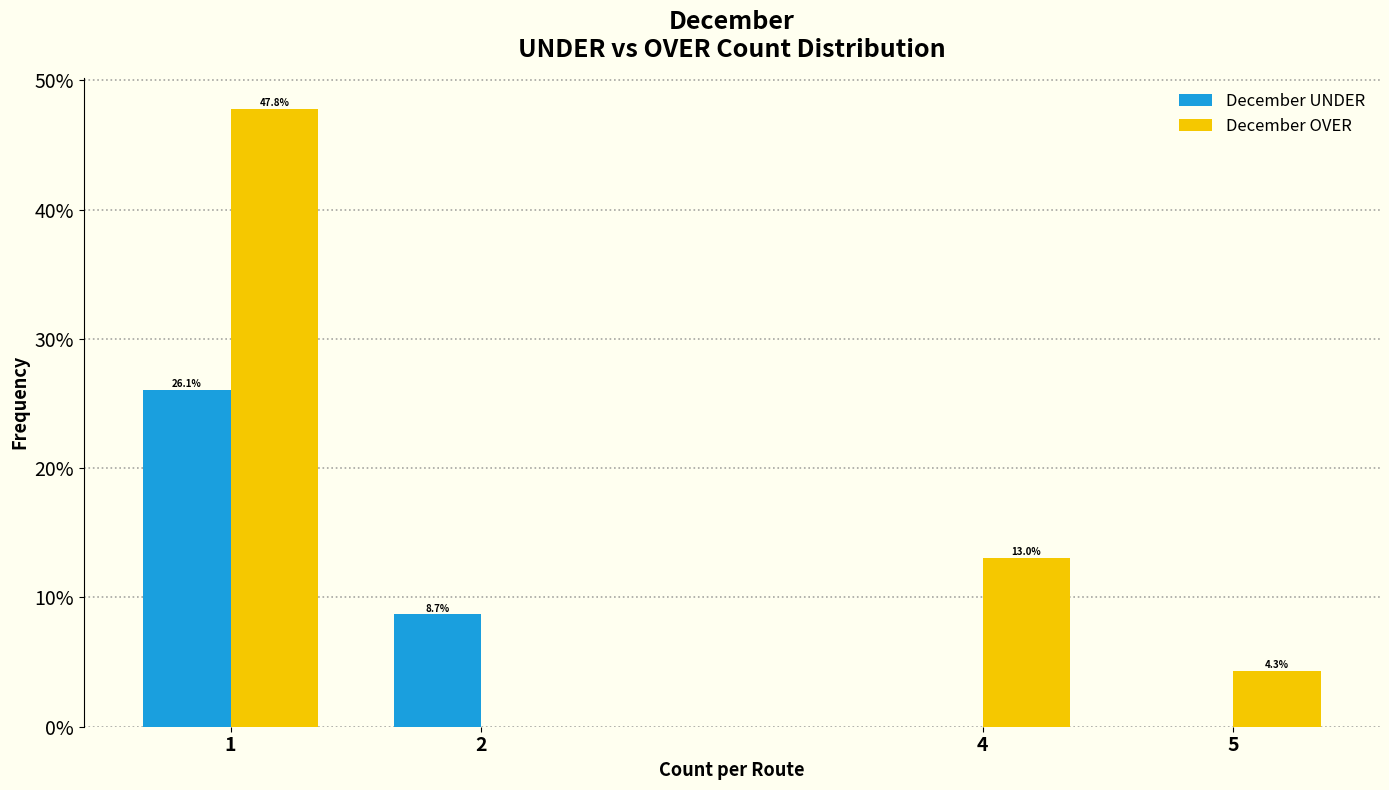

Reading right to left, list all the values displayed in this chart.

December UNDER: 5=0.0	4=0.0	2=8.7	1=26.1
December OVER: 5=4.3	4=13.0	2=0.0	1=47.8